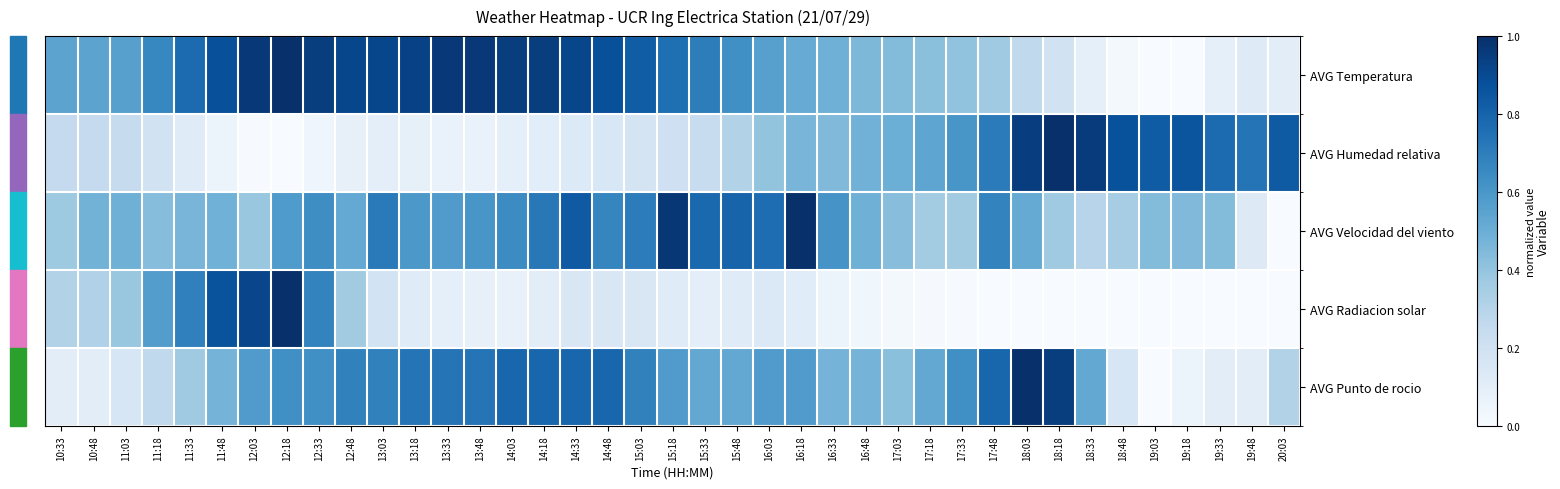

Reading right to left, transcribe all the data shown in this chart.

AVG Temperatura: 20:03=0.1	19:48=0.1	19:33=0.1	19:18=0.0	19:03=0.0	18:48=0.0	18:33=0.1	18:18=0.2	18:03=0.3	17:48=0.4	17:33=0.4	17:18=0.4	17:03=0.4	16:48=0.5	16:33=0.5	16:18=0.5	16:03=0.6	15:48=0.6	15:33=0.7	15:18=0.8	15:03=0.8	14:48=0.9	14:33=0.9	14:18=0.9	14:03=0.9	13:48=1.0	13:33=1.0	13:18=0.9	13:03=0.9	12:48=0.9	12:33=0.9	12:18=1.0	12:03=1.0	11:48=0.9	11:33=0.8	11:18=0.7	11:03=0.6	10:48=0.5	10:33=0.5
AVG Humedad relativa: 20:03=0.8	19:48=0.7	19:33=0.8	19:18=0.9	19:03=0.8	18:48=0.9	18:33=1.0	18:18=1.0	18:03=0.9	17:48=0.7	17:33=0.6	17:18=0.5	17:03=0.5	16:48=0.5	16:33=0.4	16:18=0.5	16:03=0.4	15:48=0.3	15:33=0.2	15:18=0.2	15:03=0.2	14:48=0.2	14:33=0.1	14:18=0.1	14:03=0.1	13:48=0.1	13:33=0.1	13:18=0.1	13:03=0.1	12:48=0.1	12:33=0.0	12:18=0.0	12:03=0.0	11:48=0.1	11:33=0.1	11:18=0.2	11:03=0.2	10:48=0.3	10:33=0.3
AVG Velocidad del viento: 20:03=0.0	19:48=0.1	19:33=0.4	19:18=0.4	19:03=0.4	18:48=0.3	18:33=0.3	18:18=0.4	18:03=0.5	17:48=0.7	17:33=0.4	17:18=0.4	17:03=0.4	16:48=0.5	16:33=0.6	16:18=1.0	16:03=0.8	15:48=0.8	15:33=0.8	15:18=1.0	15:03=0.7	14:48=0.7	14:33=0.8	14:18=0.7	14:03=0.6	13:48=0.6	13:33=0.6	13:18=0.6	13:03=0.7	12:48=0.5	12:33=0.6	12:18=0.6	12:03=0.4	11:48=0.5	11:33=0.5	11:18=0.4	11:03=0.5	10:48=0.5	10:33=0.4
AVG Radiacion solar: 20:03=0.0	19:48=0.0	19:33=0.0	19:18=0.0	19:03=0.0	18:48=0.0	18:33=0.0	18:18=0.0	18:03=0.0	17:48=0.0	17:33=0.0	17:18=0.0	17:03=0.0	16:48=0.0	16:33=0.1	16:18=0.1	16:03=0.1	15:48=0.1	15:33=0.1	15:18=0.1	15:03=0.1	14:48=0.2	14:33=0.1	14:18=0.1	14:03=0.1	13:48=0.1	13:33=0.1	13:18=0.1	13:03=0.2	12:48=0.4	12:33=0.7	12:18=1.0	12:03=0.9	11:48=0.9	11:33=0.7	11:18=0.6	11:03=0.4	10:48=0.3	10:33=0.3
AVG Punto de rocio: 20:03=0.3	19:48=0.1	19:33=0.1	19:18=0.1	19:03=0.0	18:48=0.2	18:33=0.5	18:18=0.9	18:03=1.0	17:48=0.8	17:33=0.6	17:18=0.5	17:03=0.4	16:48=0.5	16:33=0.5	16:18=0.6	16:03=0.6	15:48=0.5	15:33=0.5	15:18=0.6	15:03=0.7	14:48=0.8	14:33=0.8	14:18=0.8	14:03=0.8	13:48=0.7	13:33=0.7	13:18=0.7	13:03=0.7	12:48=0.7	12:33=0.6	12:18=0.6	12:03=0.6	11:48=0.5	11:33=0.4	11:18=0.3	11:03=0.2	10:48=0.1	10:33=0.1